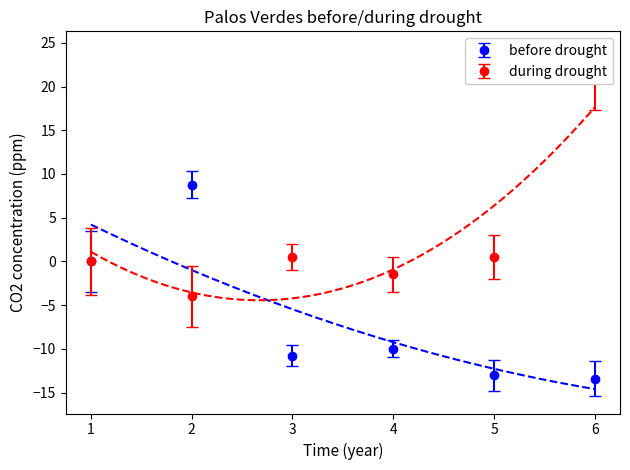

The value of before drought at 6 is -7.4. True or false?

False